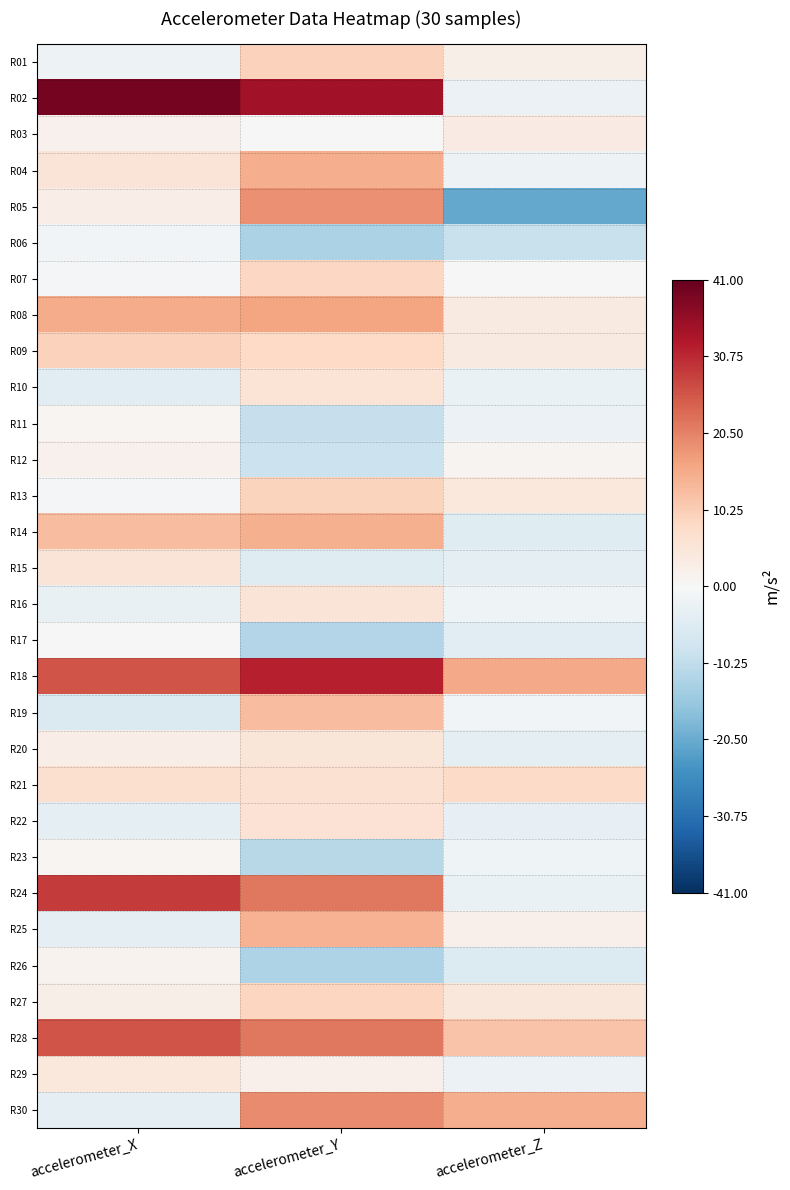

What is the smallest value displayed?

-20.9